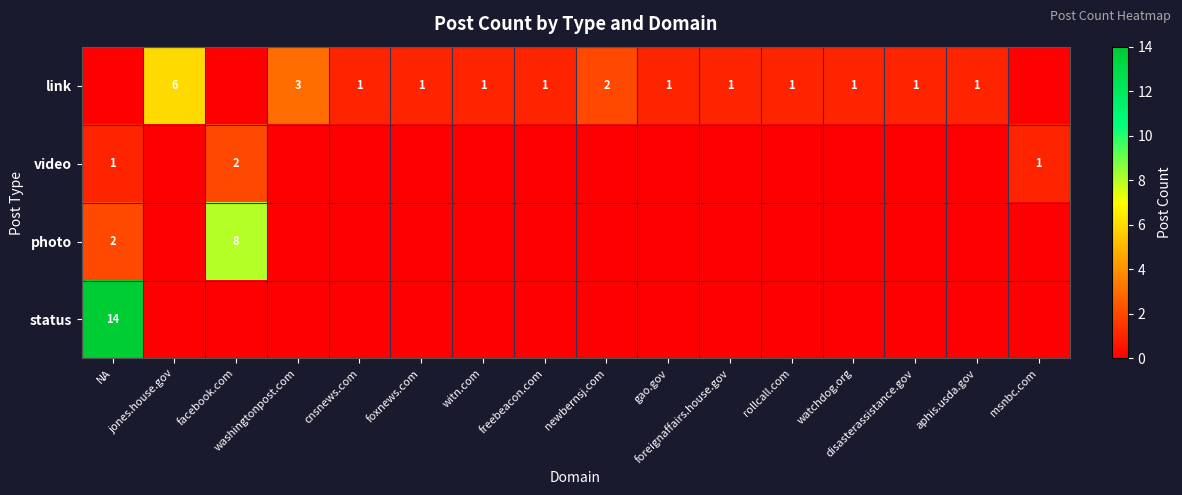

What is the difference between the link values at NA and watchdog.org?

1